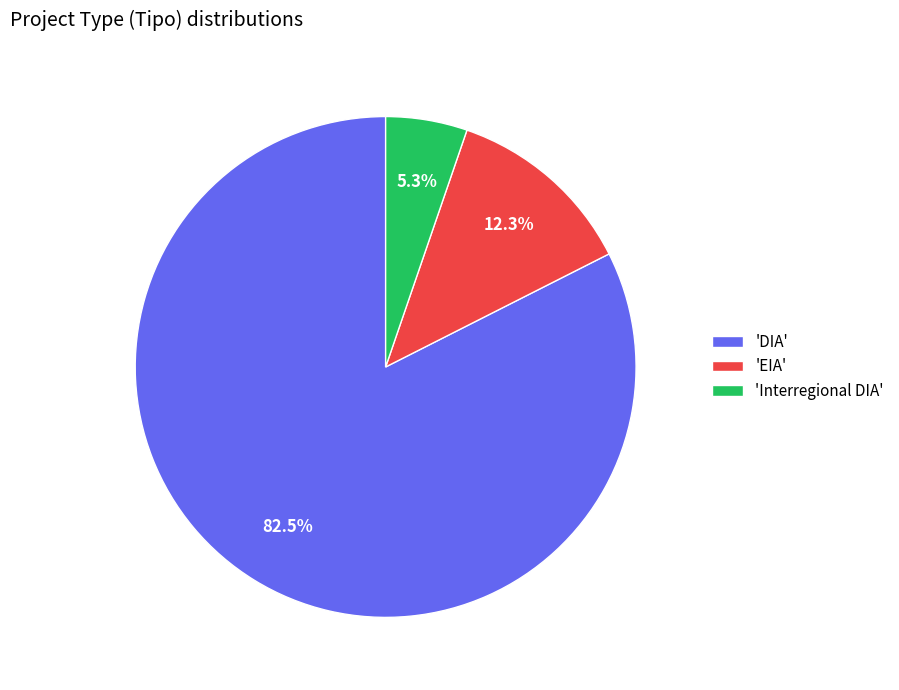

Count the number of slices in the pie.

3